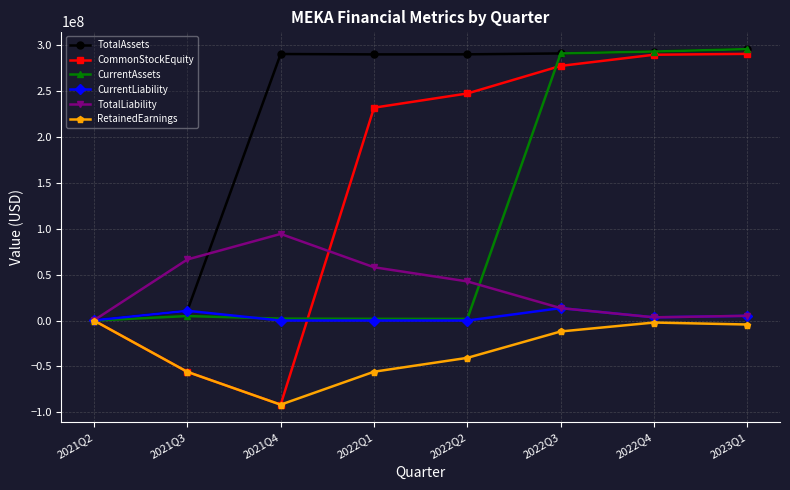

In CurrentLiability, how many points are higher than both neighbors (excluding endpoints)?

2